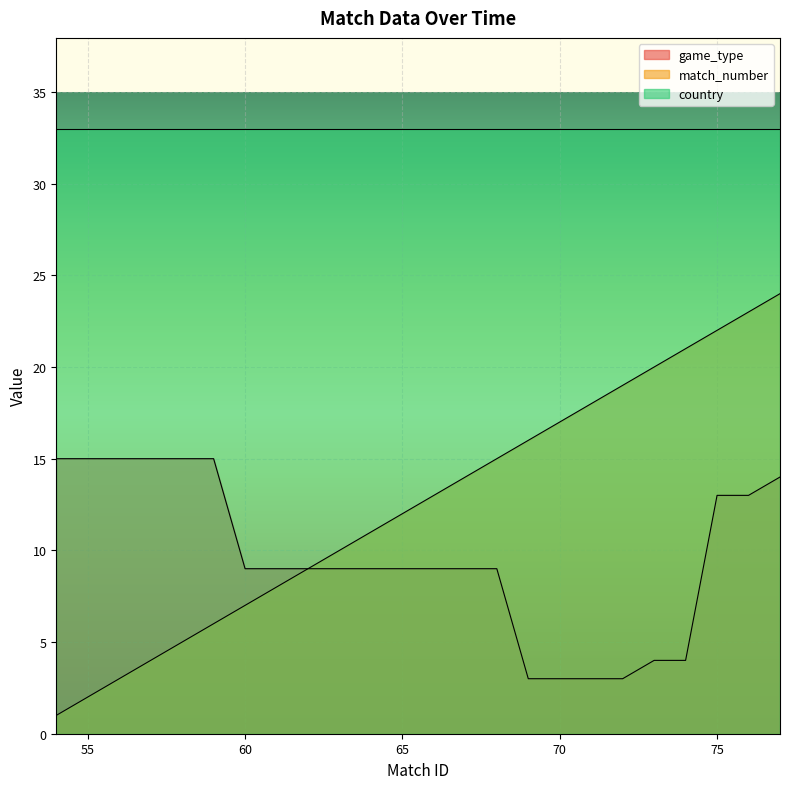

What is the difference between the maximum and second lowest values in the match_number series?

22